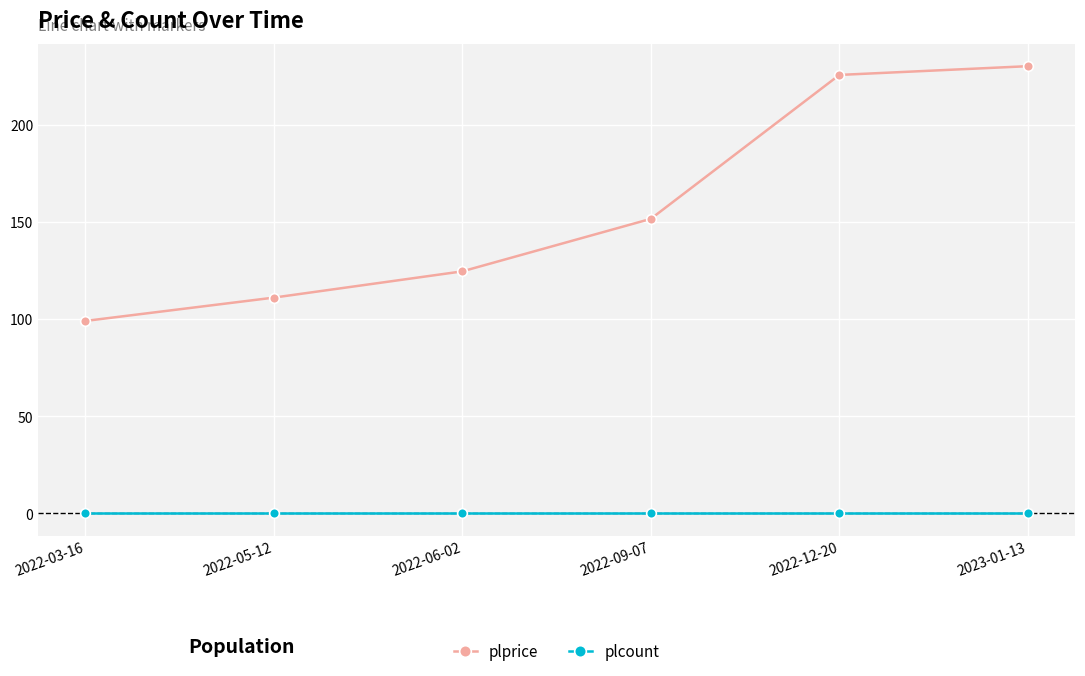

What position from the left is 2022-06-02?

3